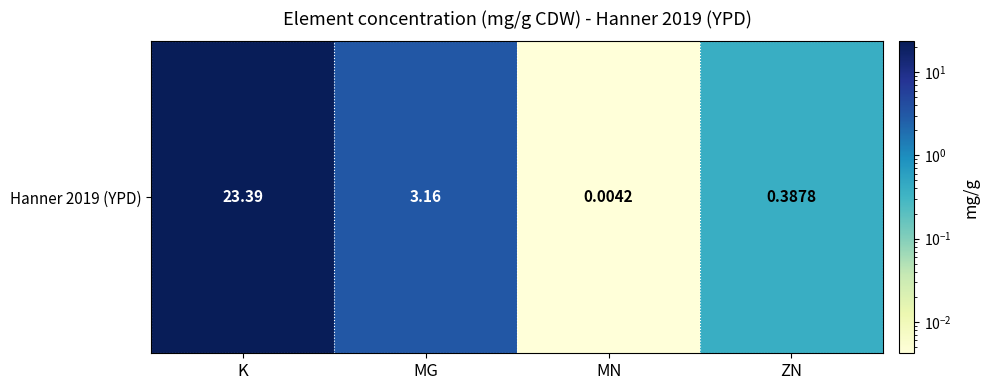

What is the maximum value shown in the chart?

23.4